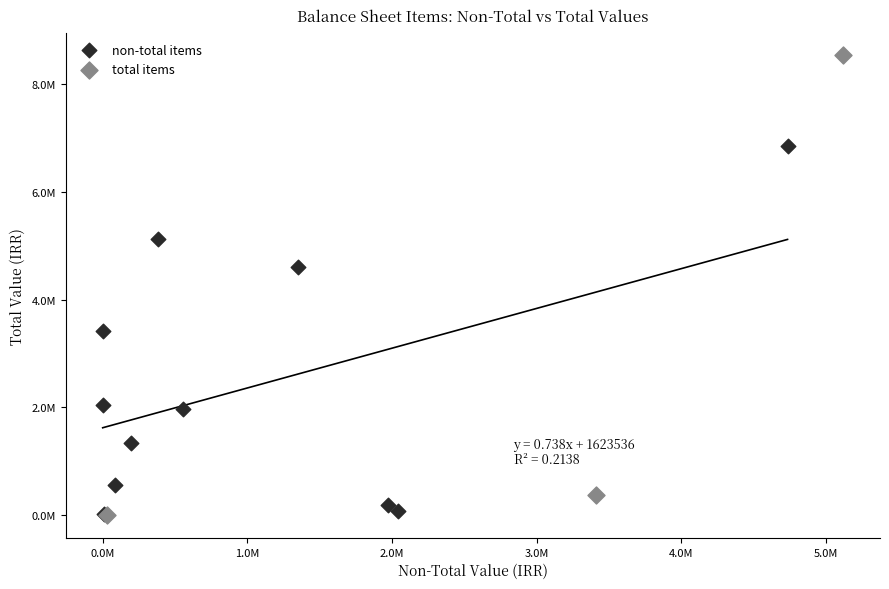

Which series contains the highest Y value?

total items